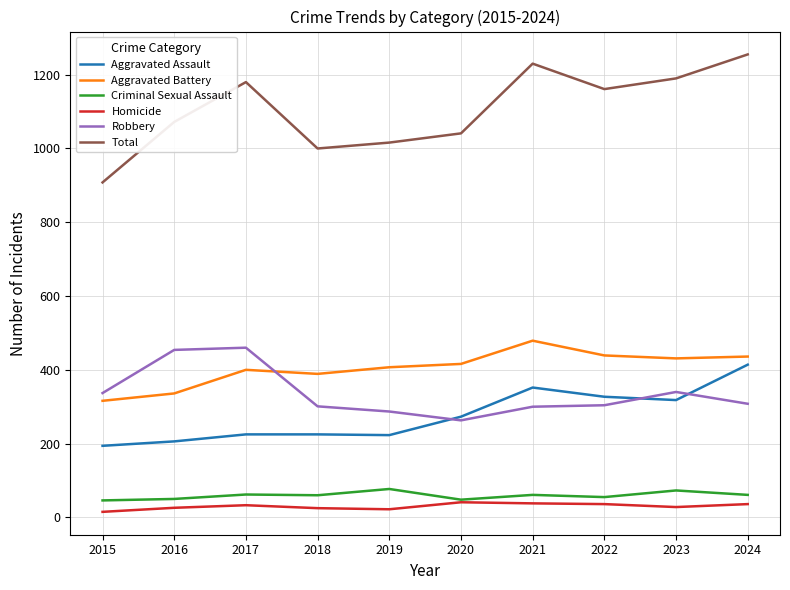

True or false: Robbery and Total intersect in this chart.

False